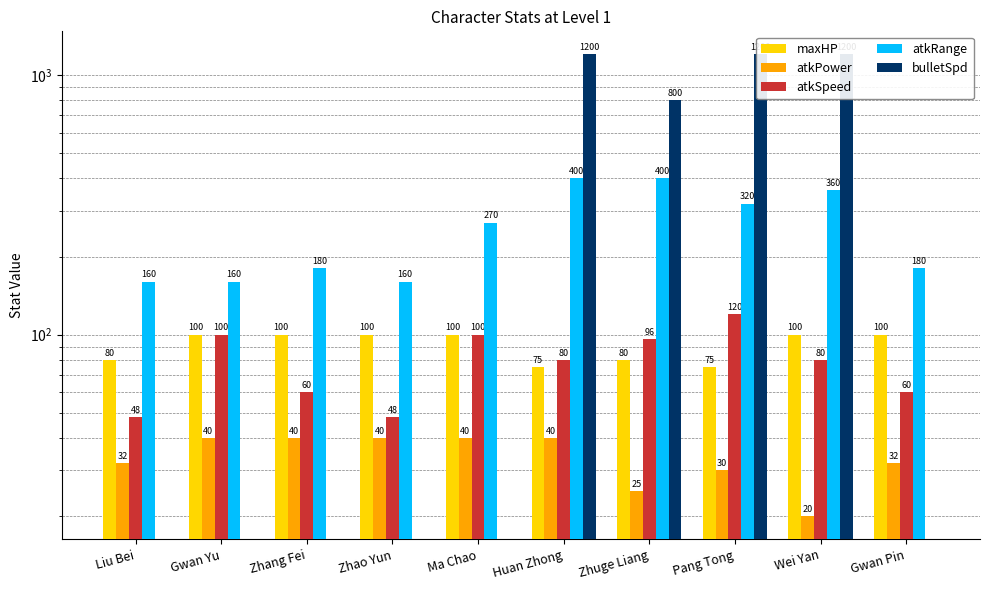

At how many categories does at least one series exceed 115?

10